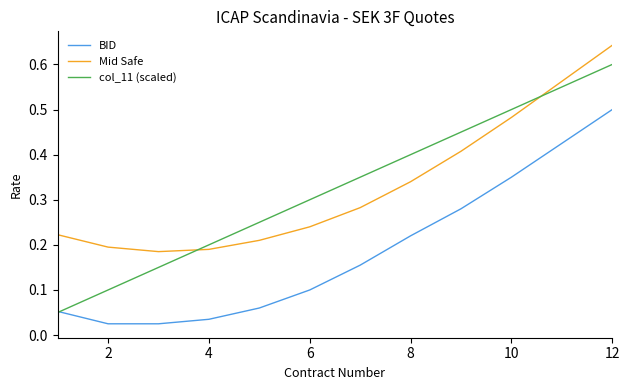

Rank the series by their maximum value, from highest to lowest.

Mid Safe, col_11 (scaled), BID